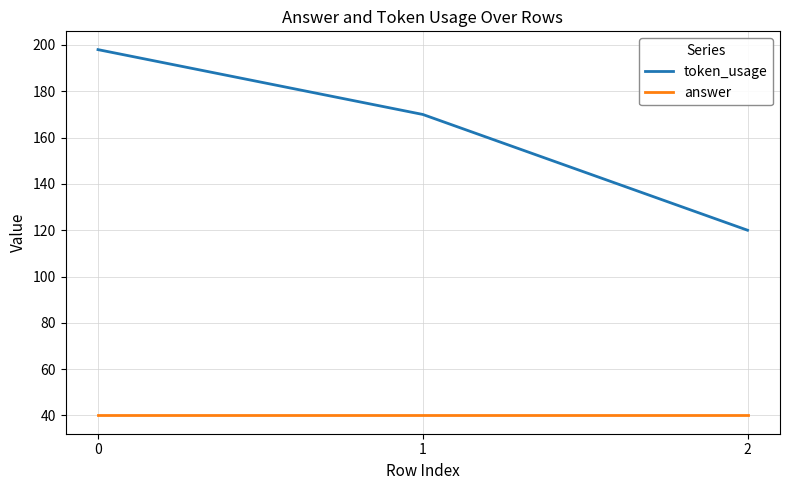

Is it true that token_usage equals 245 at 1?

False